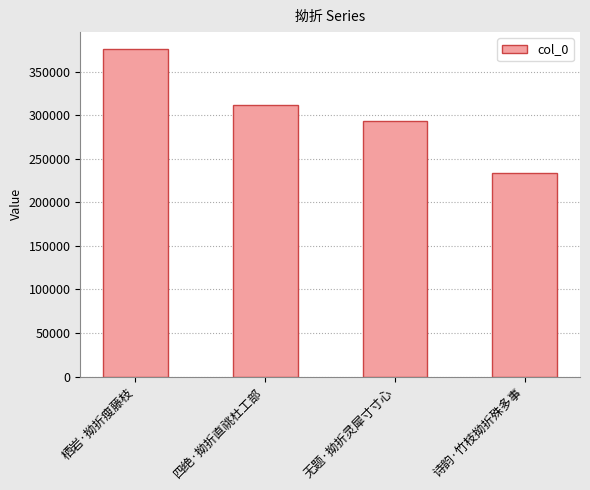

How many values are below 312041?

2